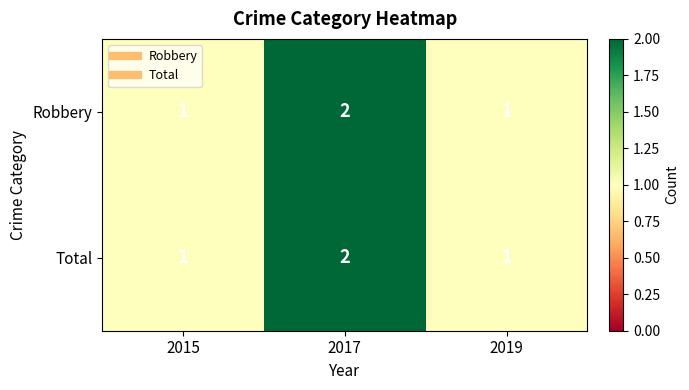

What is the sum of the Robbery values at 2019 and 2017?

3